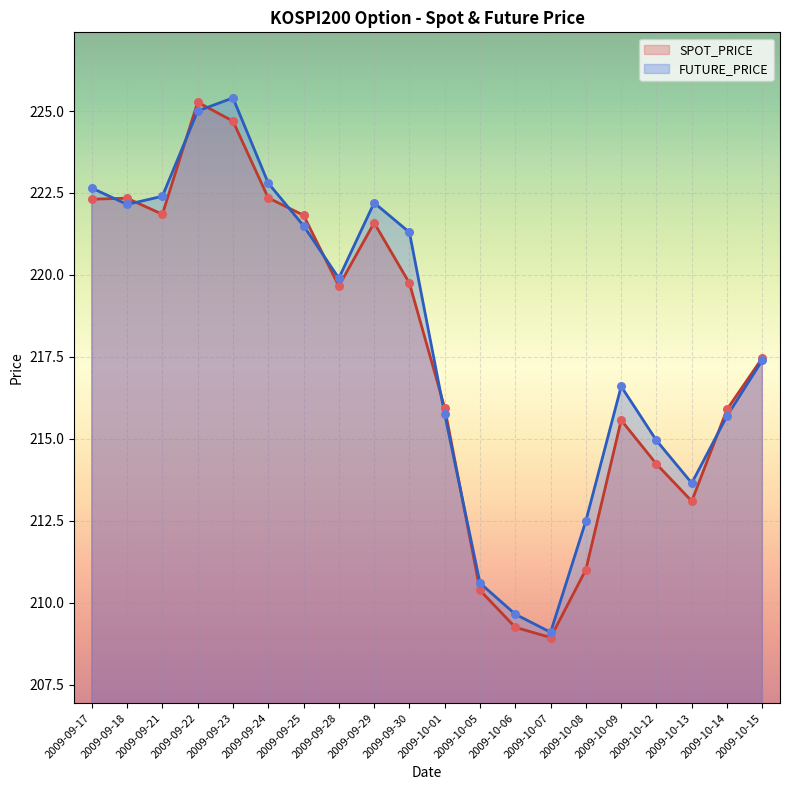

Which series contains the highest Y value?

FUTURE_PRICE